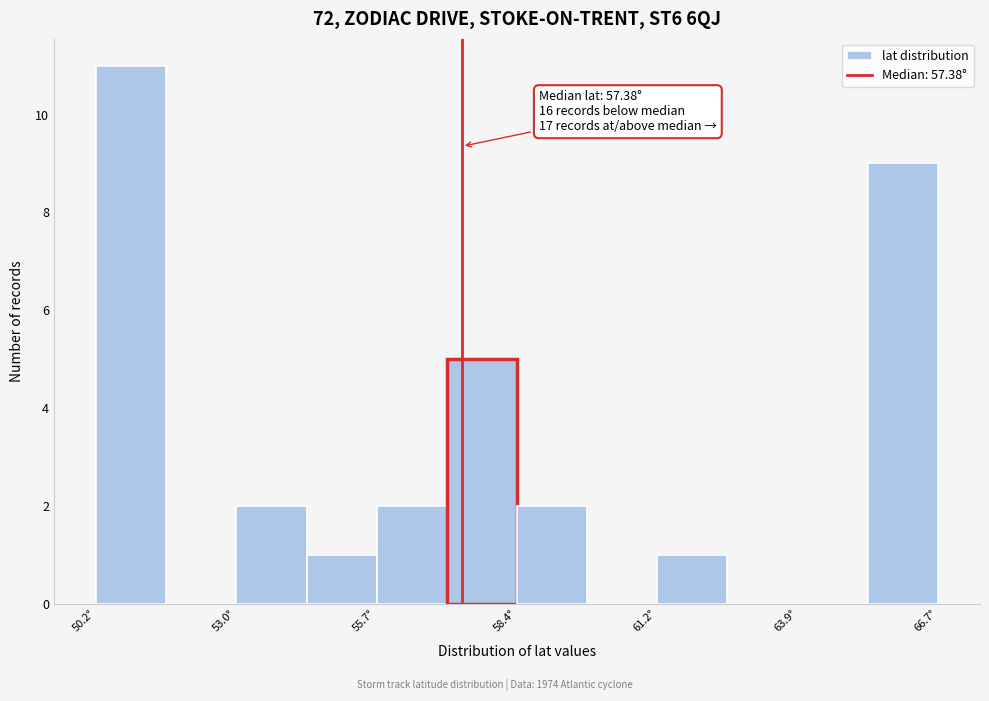

Read against the x-axis, roughly where is the centre of the tallest bar?

51.0